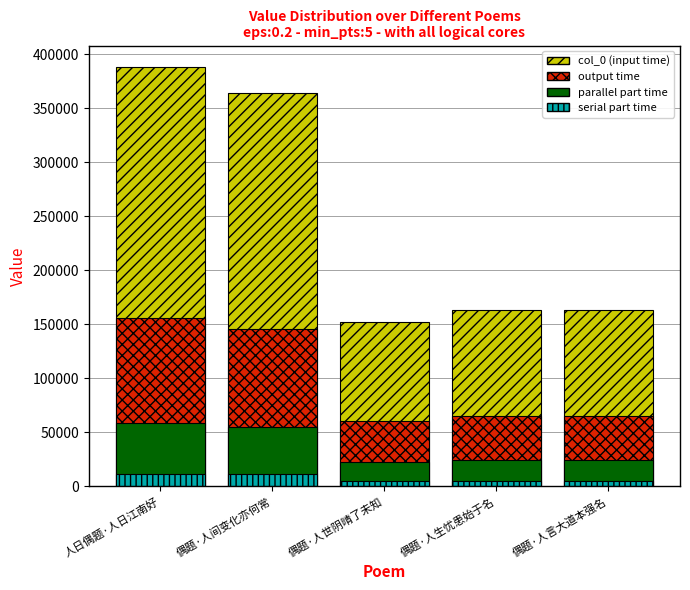

At which category does the chart reach its minimum across all series?

偶题·人世阴晴了未知